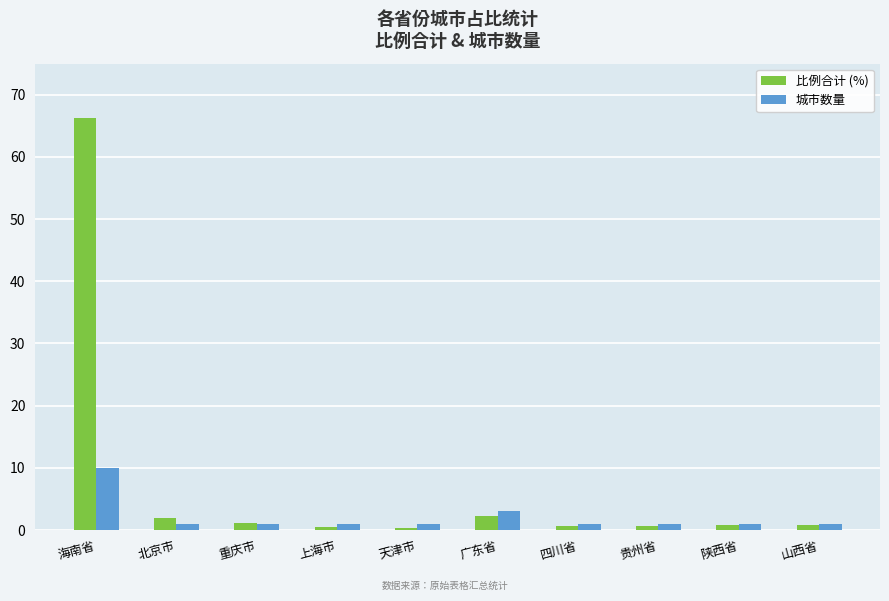

List the series in order of their overall mean, lowest first.

城市数量, 比例合计 (%)